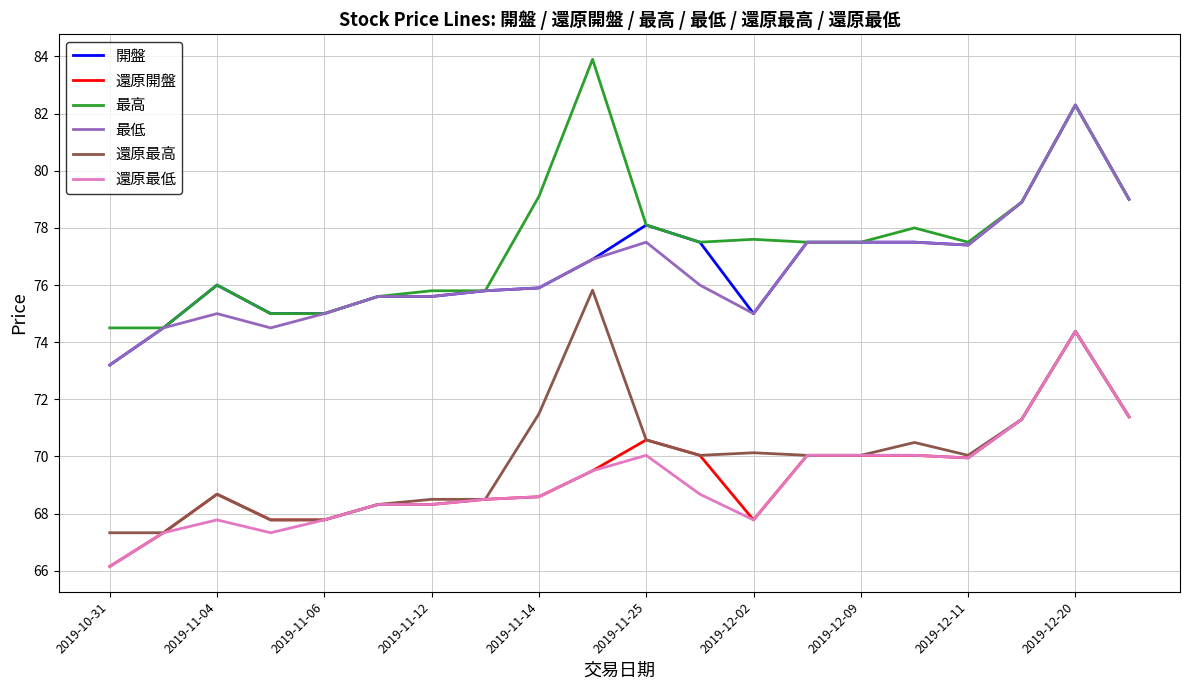

True or false: 最低 and 還原開盤 cross at least once.

False